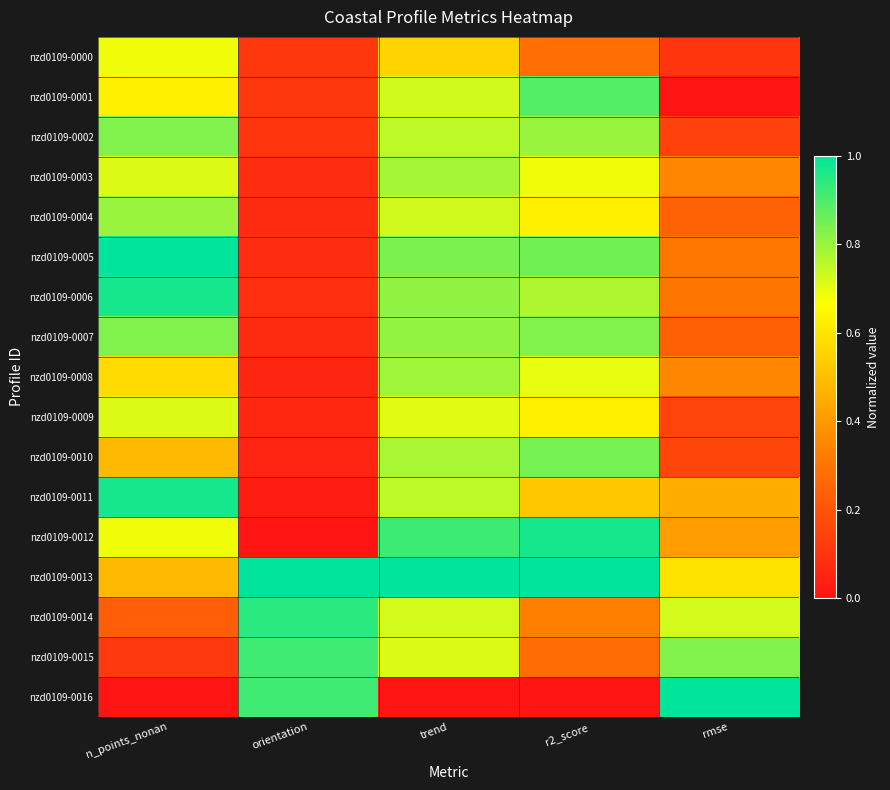

Reading left to right, transcribe all the data shown in this chart.

nzd0109-0000: n_points_nonan=0.7	orientation=0.1	trend=0.6	r2_score=0.3	rmse=0.1
nzd0109-0001: n_points_nonan=0.6	orientation=0.1	trend=0.7	r2_score=0.9	rmse=0.0
nzd0109-0002: n_points_nonan=0.8	orientation=0.1	trend=0.8	r2_score=0.8	rmse=0.1
nzd0109-0003: n_points_nonan=0.7	orientation=0.1	trend=0.8	r2_score=0.7	rmse=0.4
nzd0109-0004: n_points_nonan=0.8	orientation=0.1	trend=0.7	r2_score=0.6	rmse=0.2
nzd0109-0005: n_points_nonan=1.0	orientation=0.1	trend=0.8	r2_score=0.8	rmse=0.3
nzd0109-0006: n_points_nonan=1.0	orientation=0.1	trend=0.8	r2_score=0.8	rmse=0.3
nzd0109-0007: n_points_nonan=0.8	orientation=0.1	trend=0.8	r2_score=0.8	rmse=0.2
nzd0109-0008: n_points_nonan=0.6	orientation=0.1	trend=0.8	r2_score=0.7	rmse=0.4
nzd0109-0009: n_points_nonan=0.7	orientation=0.1	trend=0.7	r2_score=0.6	rmse=0.1
nzd0109-0010: n_points_nonan=0.5	orientation=0.1	trend=0.8	r2_score=0.8	rmse=0.2
nzd0109-0011: n_points_nonan=1.0	orientation=0.0	trend=0.8	r2_score=0.5	rmse=0.5
nzd0109-0012: n_points_nonan=0.7	orientation=0.0	trend=0.9	r2_score=1.0	rmse=0.4
nzd0109-0013: n_points_nonan=0.5	orientation=1.0	trend=1.0	r2_score=1.0	rmse=0.6
nzd0109-0014: n_points_nonan=0.2	orientation=0.9	trend=0.7	r2_score=0.3	rmse=0.7
nzd0109-0015: n_points_nonan=0.1	orientation=0.9	trend=0.7	r2_score=0.3	rmse=0.8
nzd0109-0016: n_points_nonan=0.0	orientation=0.9	trend=0.0	r2_score=0.0	rmse=1.0